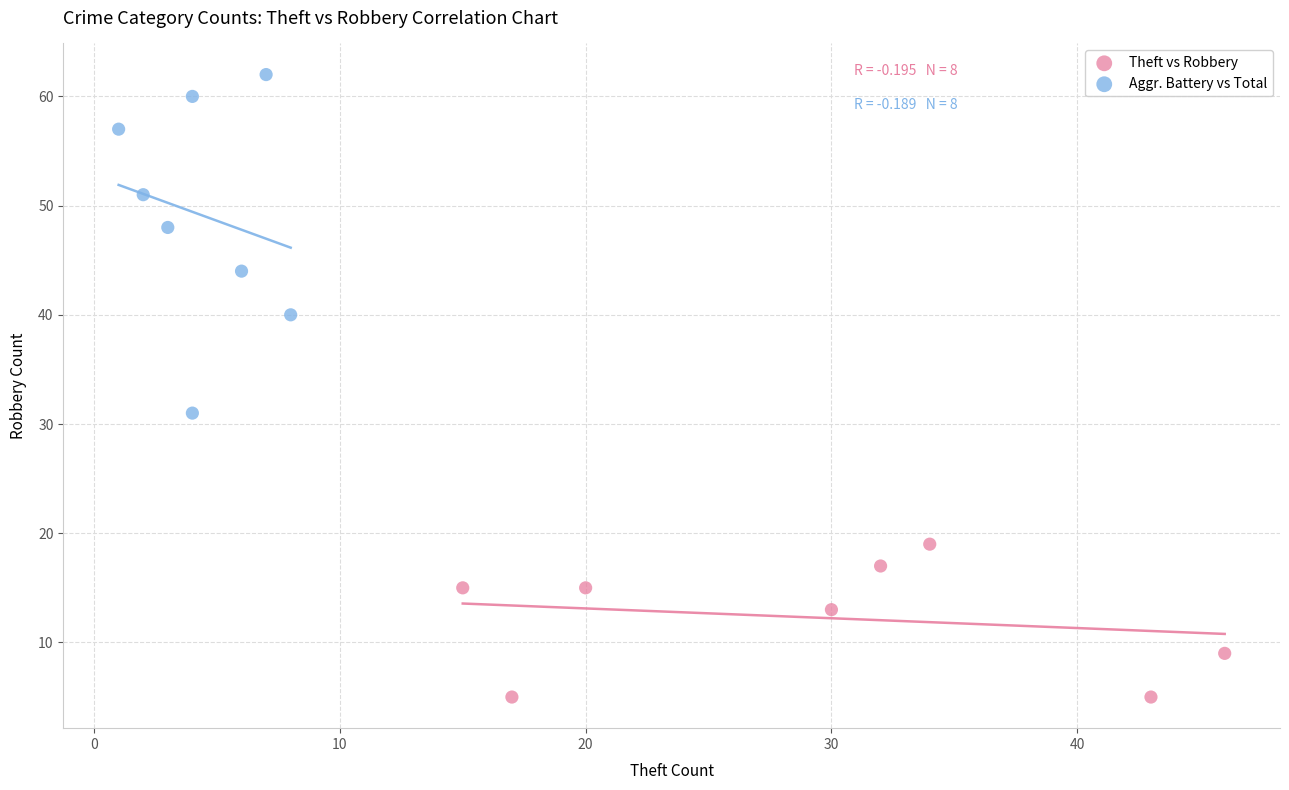

Which series reaches the maximum Y coordinate?

Aggr. Battery vs Total